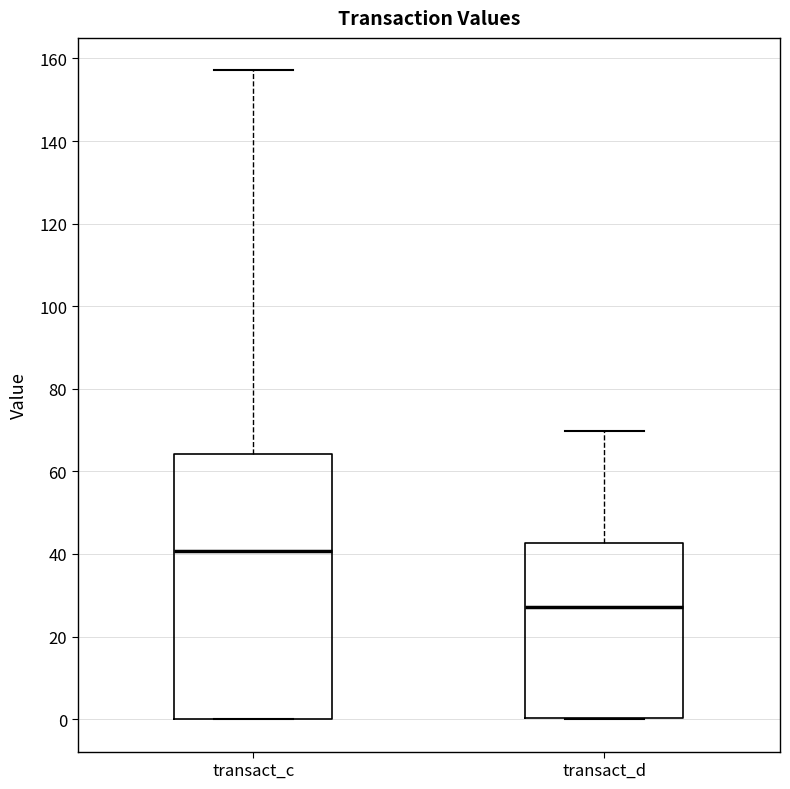

Which box's median line is the lowest?

transact_d